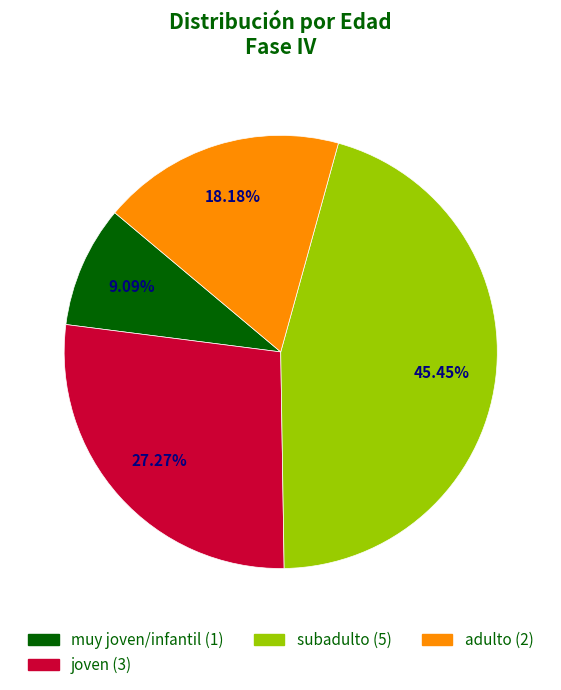

Count the number of slices in the pie.

4